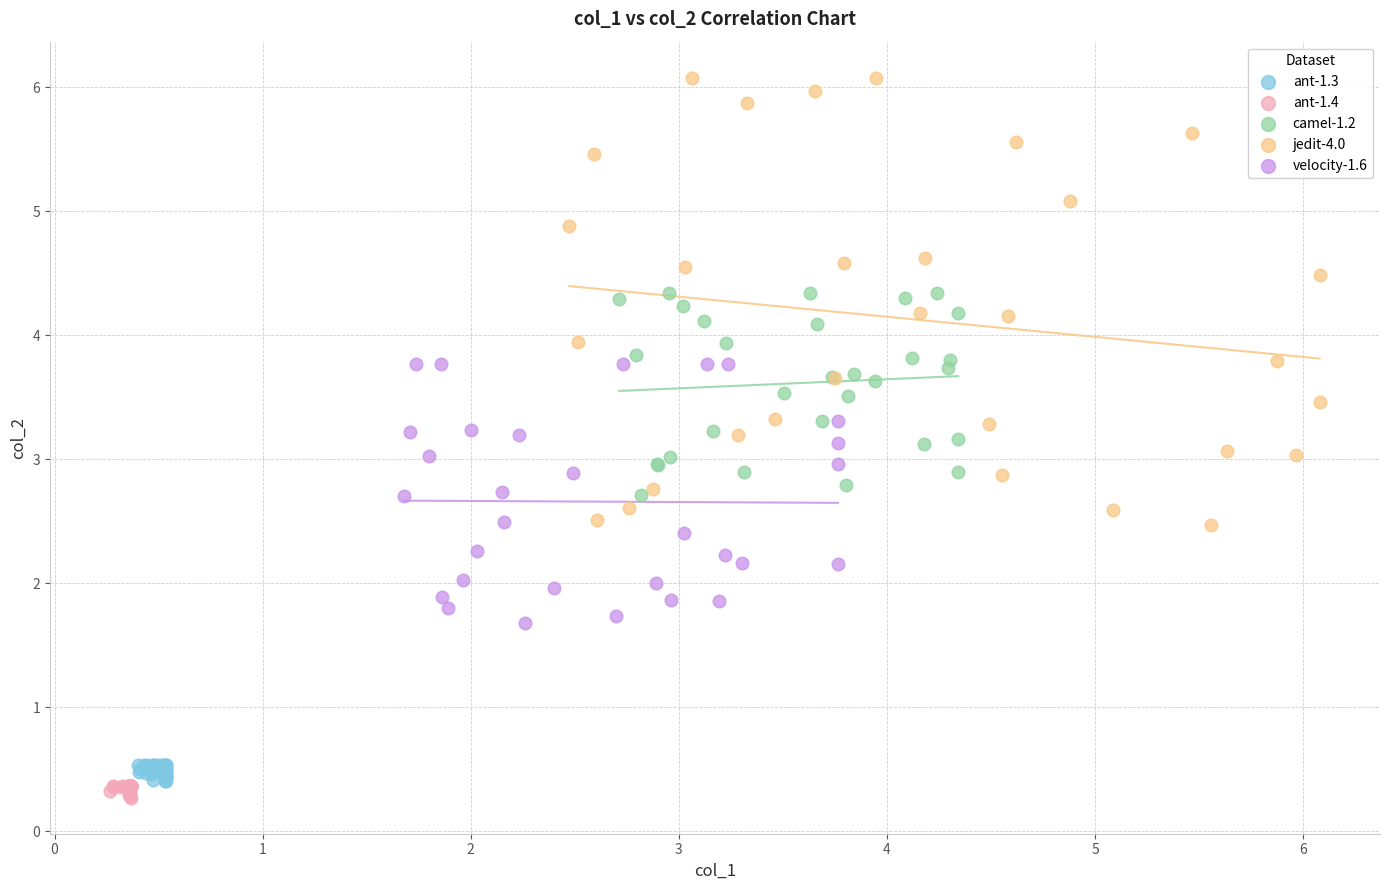

Which series reaches the maximum Y coordinate?

jedit-4.0